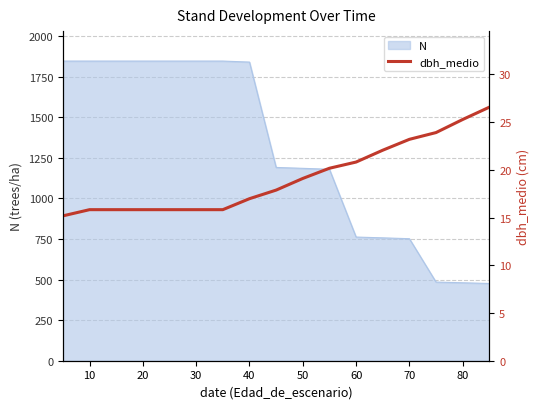

What is the minimum value for N?

475.8